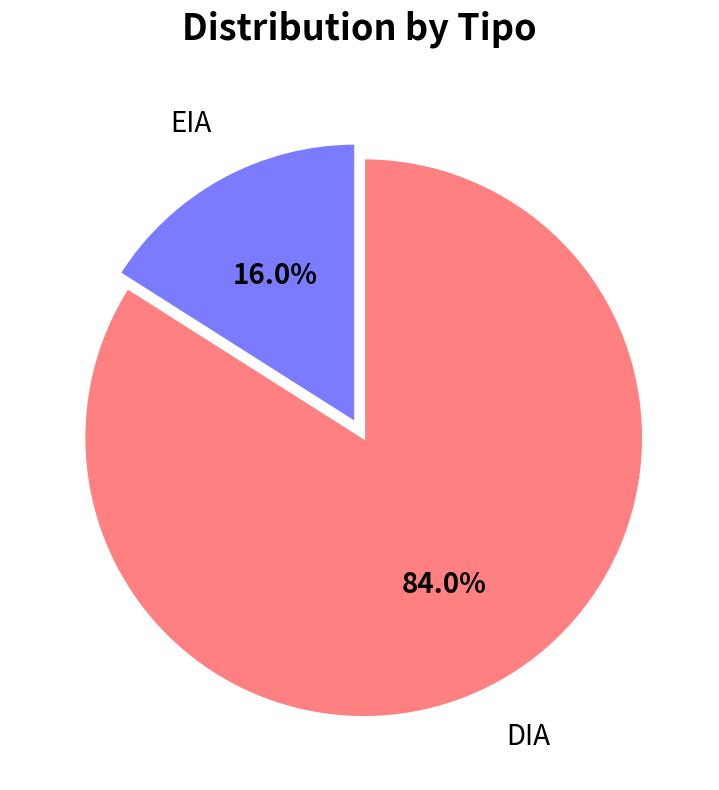

To the nearest percent, what is the combined percentage of DIA and EIA?

100%